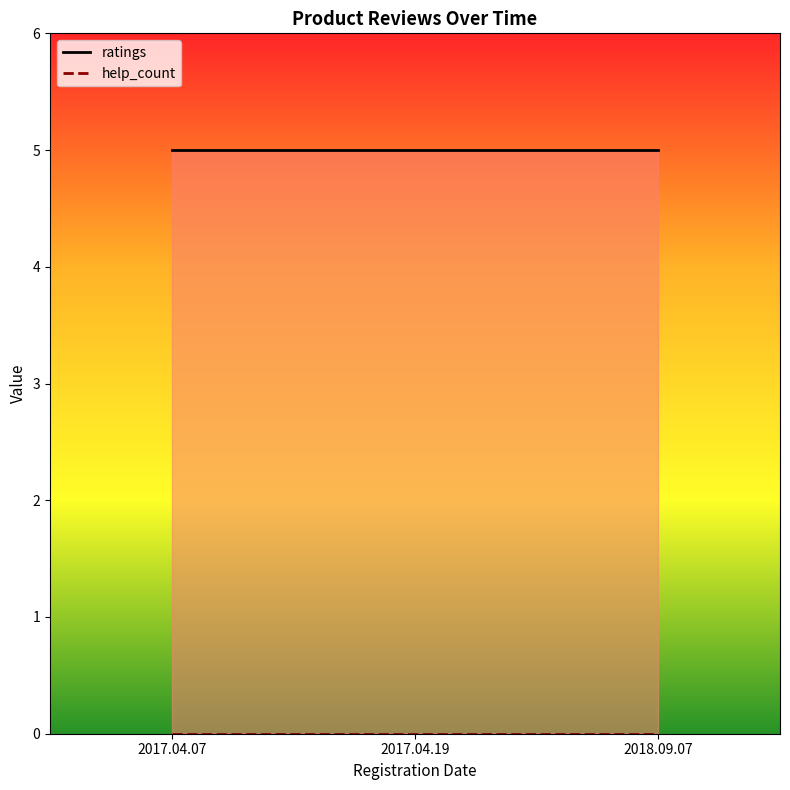

What is the sum of the ratings values at 2017.04.19 and 2018.09.07?

10